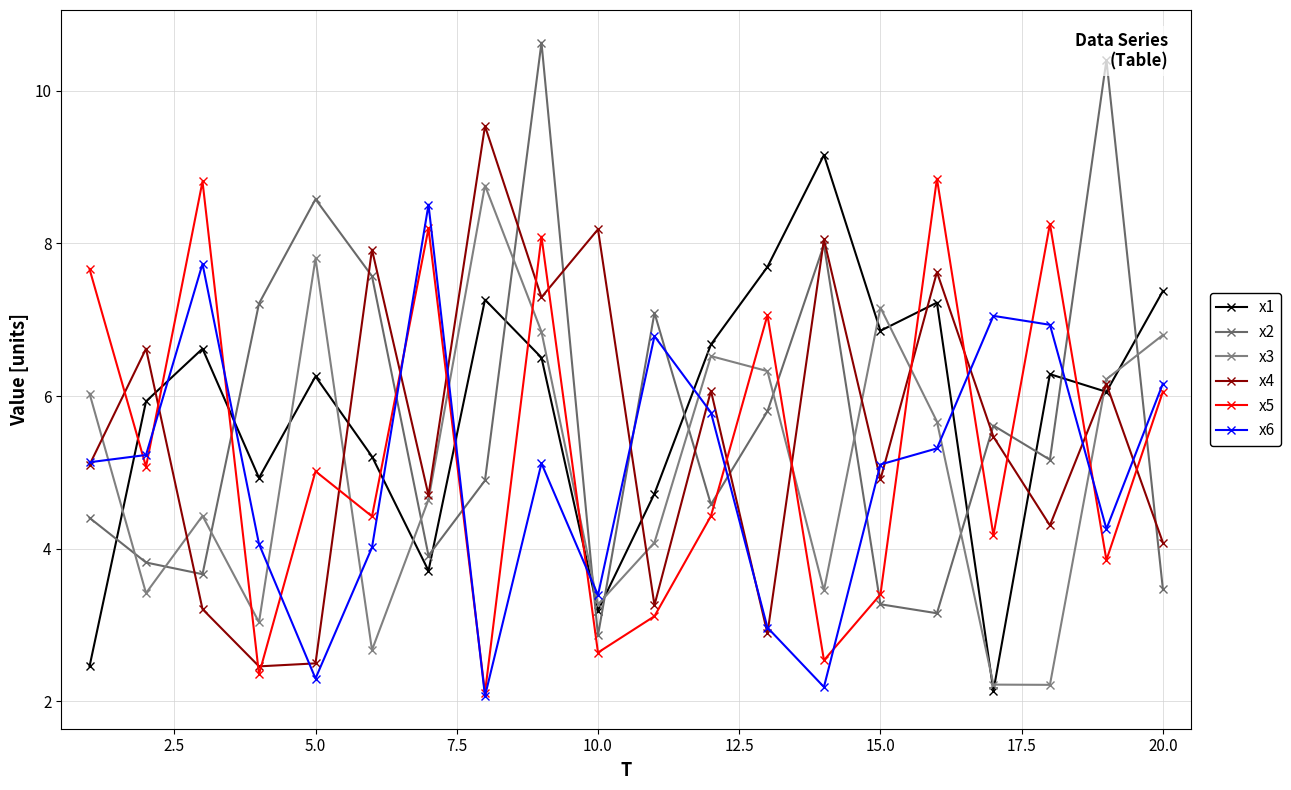

How many lines are shown in the chart?

6